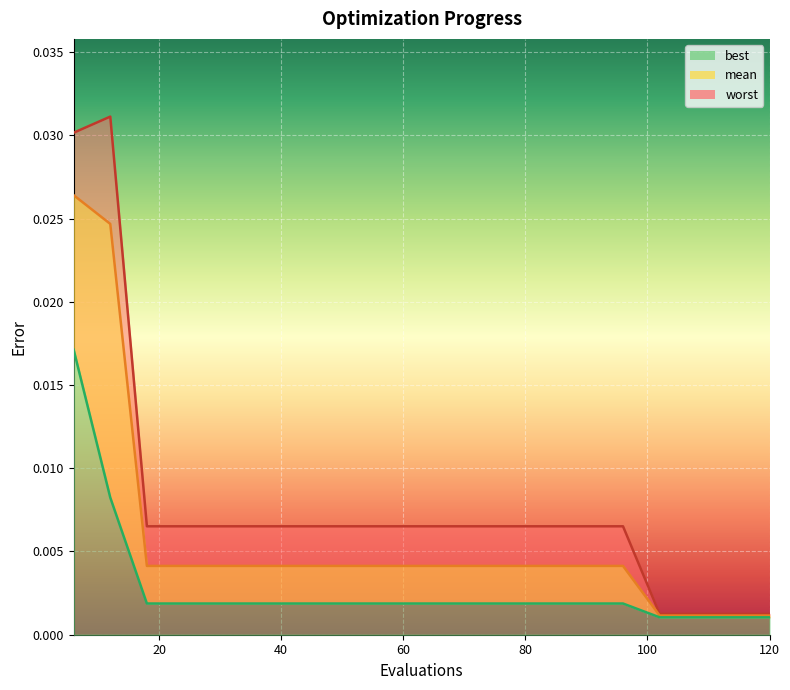

True or false: mean and best cross at least once.

False